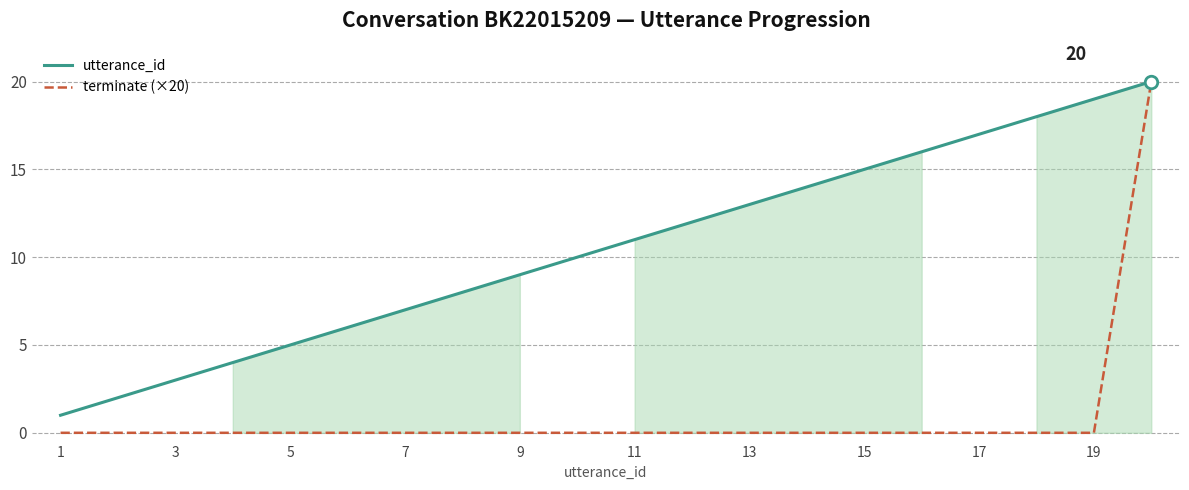

True or false: terminate (×20) and utterance_id cross at least once.

False